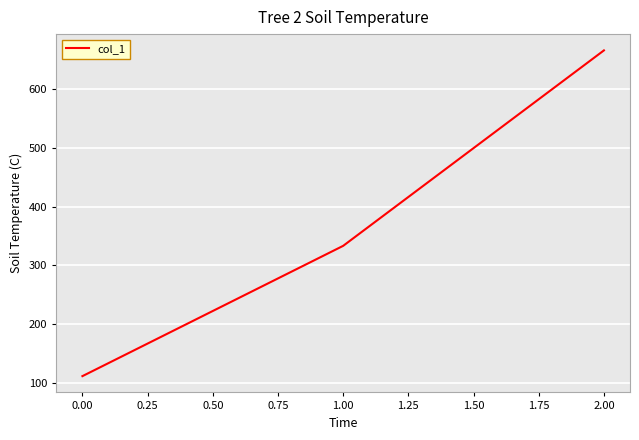

Reading left to right, what are all the values shown in this chart?

0.00=111.1	1.00=333.3	2.00=666.7